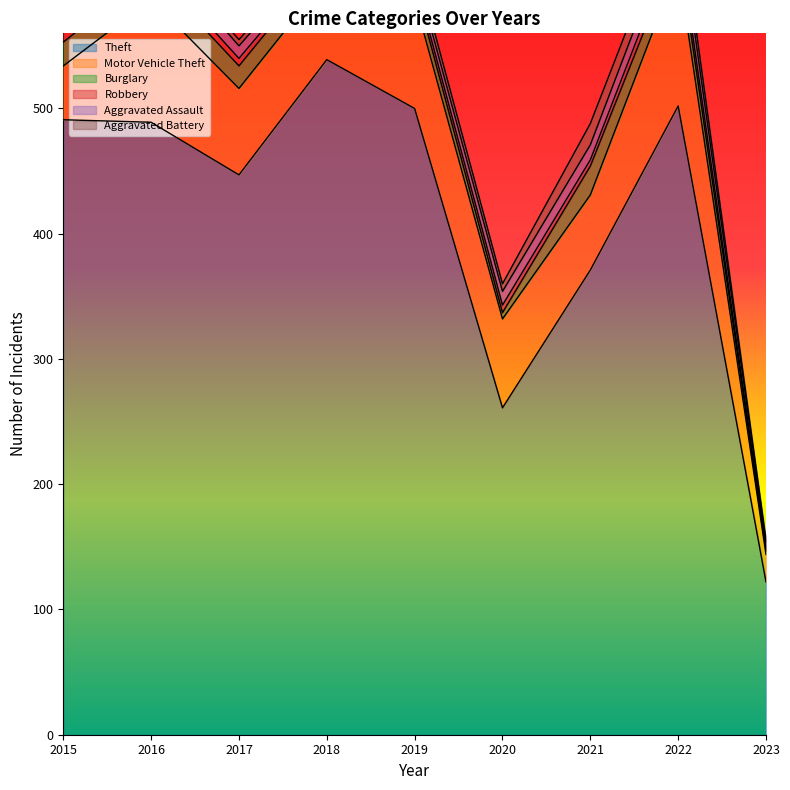

After their last crossing, which series has the higher values: Aggravated Assault or Burglary?

Aggravated Assault